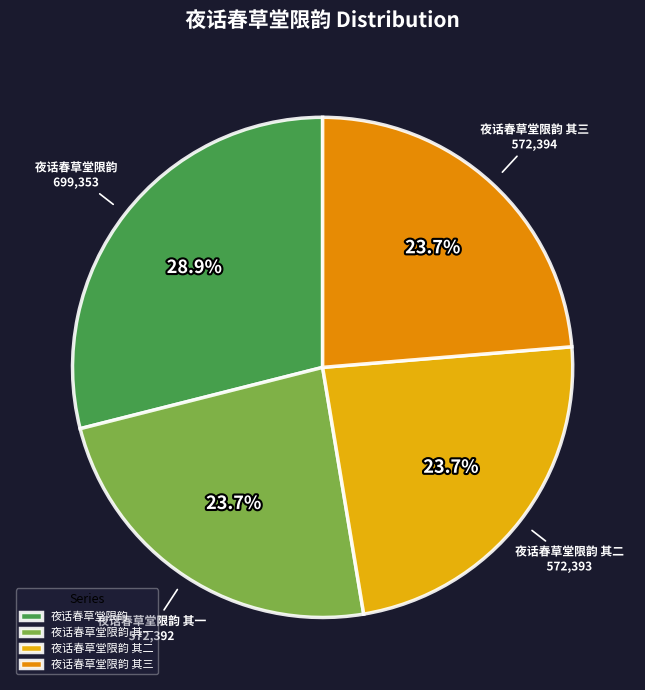

Which slice is the largest?

夜话春草堂限韵